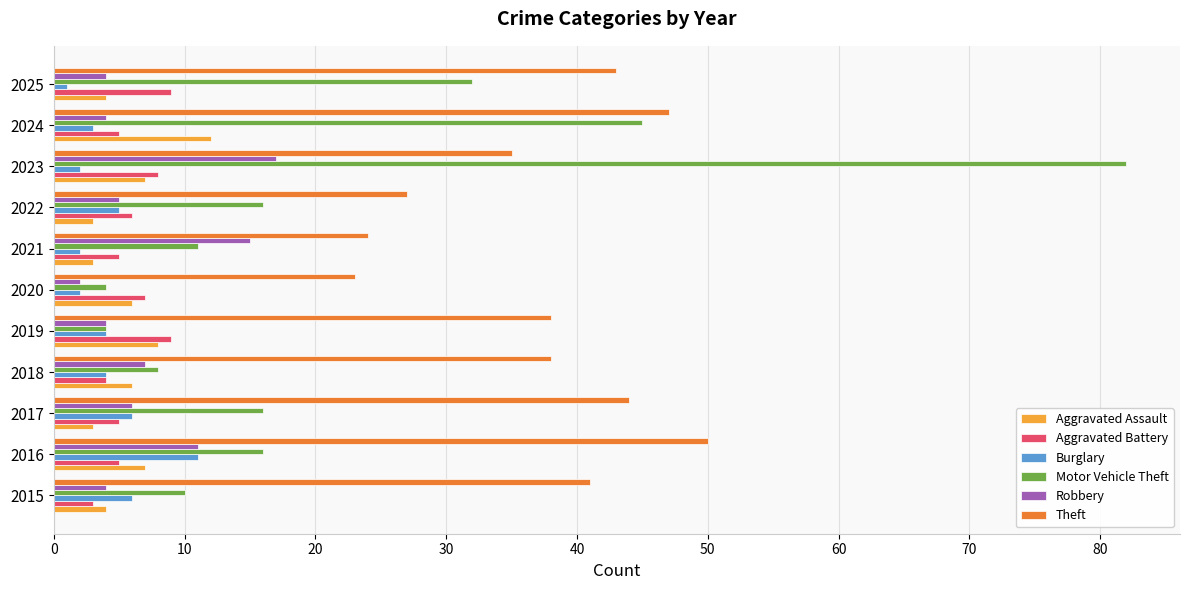

What is the difference between the Motor Vehicle Theft values at 2015 and 2023?

72